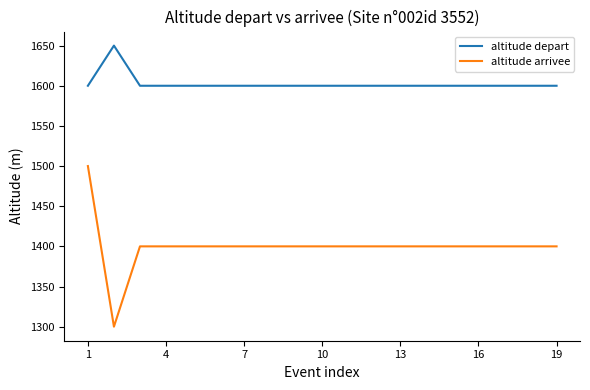

What are all the series names shown in the legend?

altitude depart, altitude arrivee